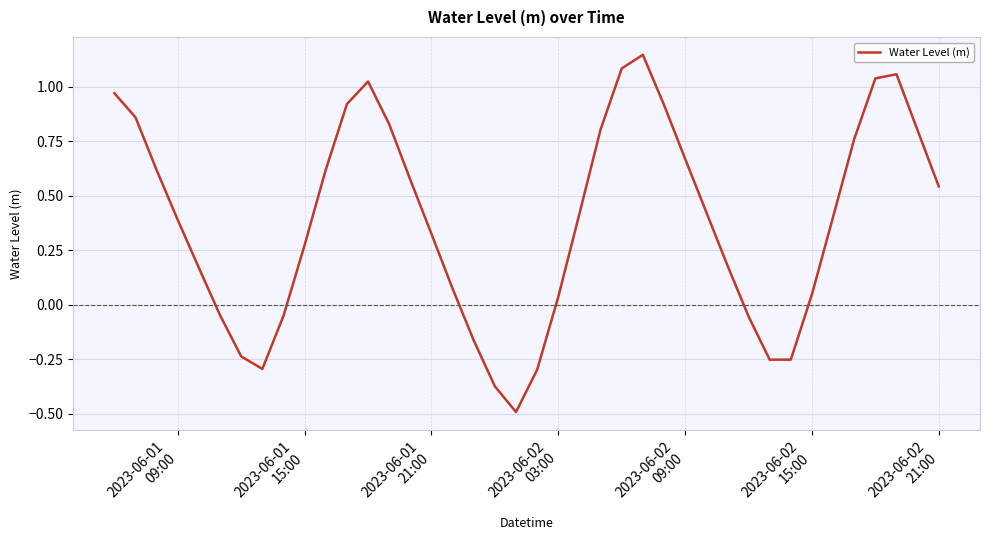

Count the number of categories in the chart.

40